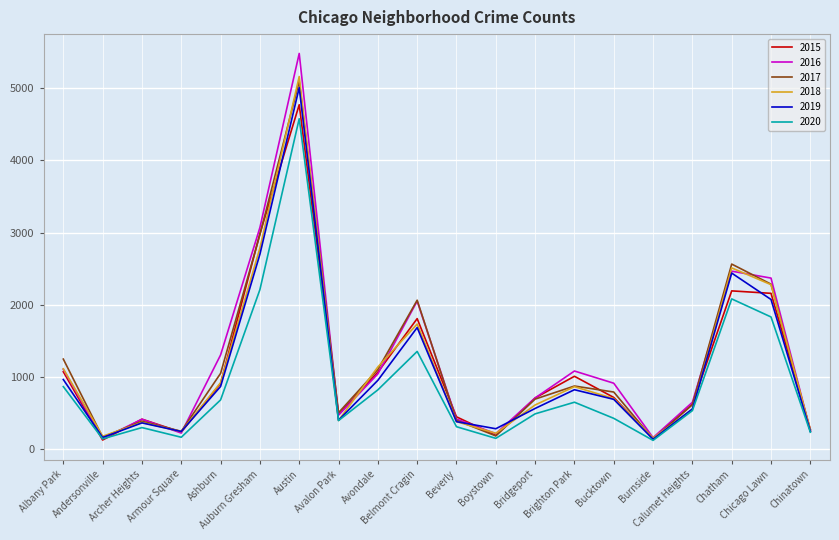

At which category is the sum across all series the highest?

Austin